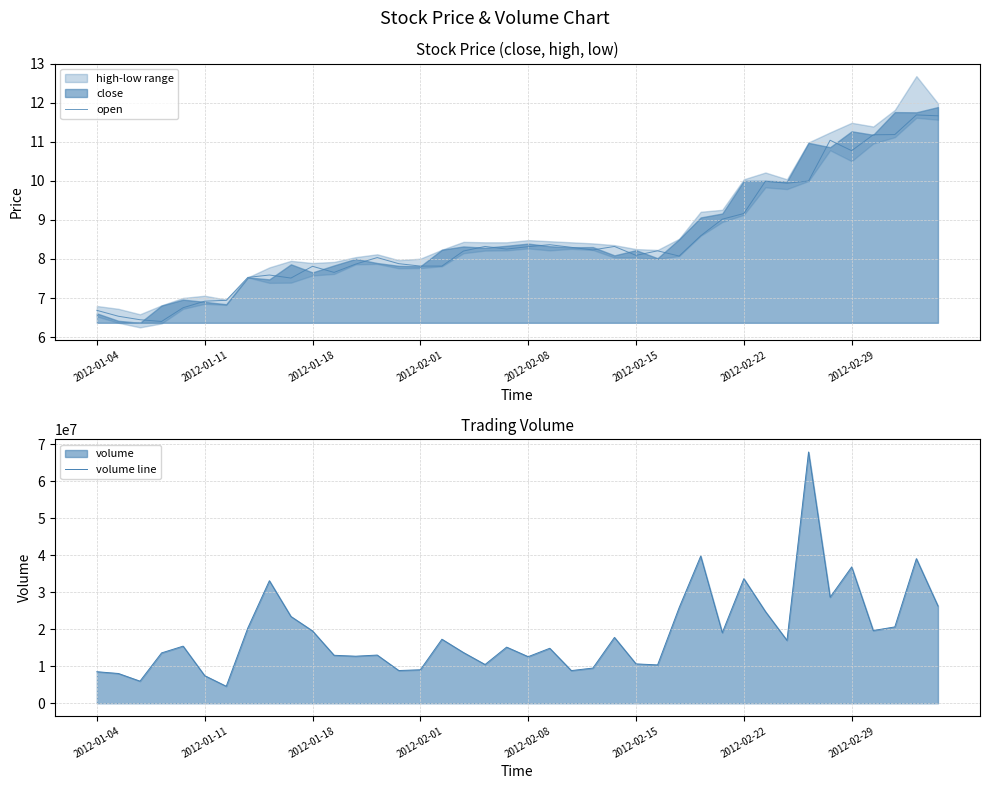

What is the difference between the maximum and second lowest values in the volume line series?

61933943